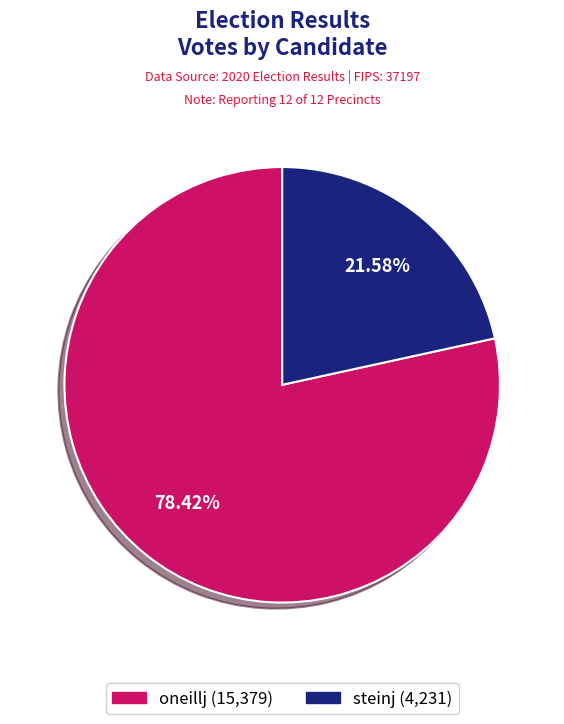

To the nearest percent, what is the difference between the largest and smallest slice percentages?

57%